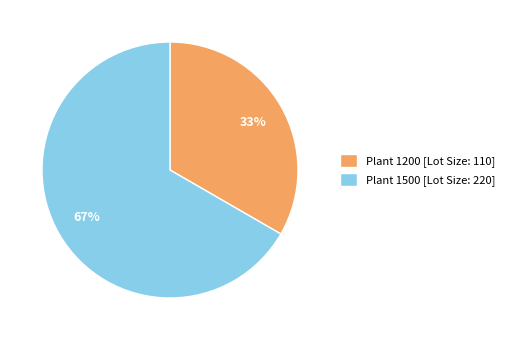

What percentage is the Plant 1200 [Lot Size: 110] slice, to the nearest percent?

33%